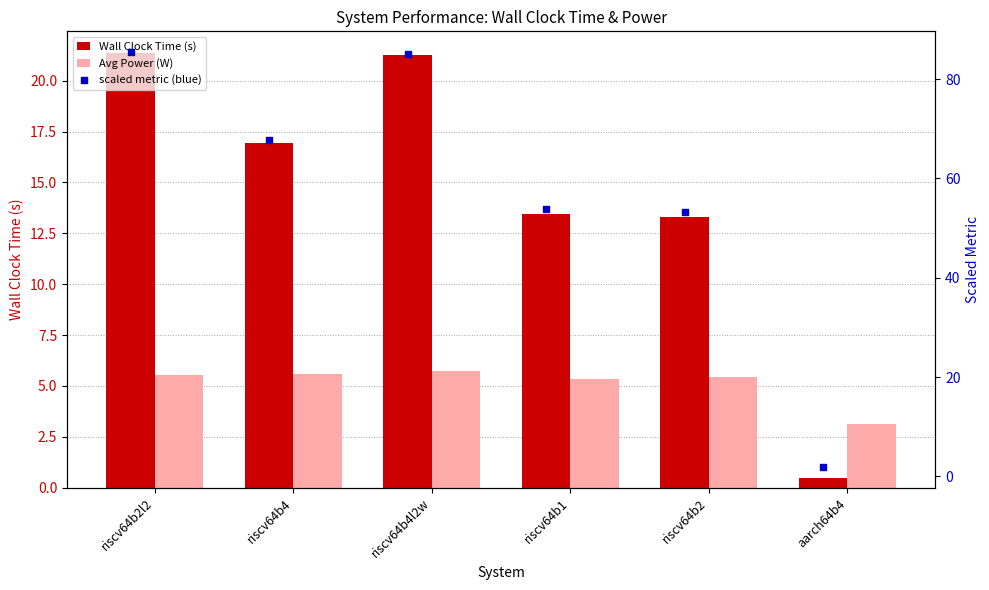

Is the value of Wall Clock Time (s) at riscv64b4 greater than the value of scaled metric (blue) at aarch64b4?

Yes